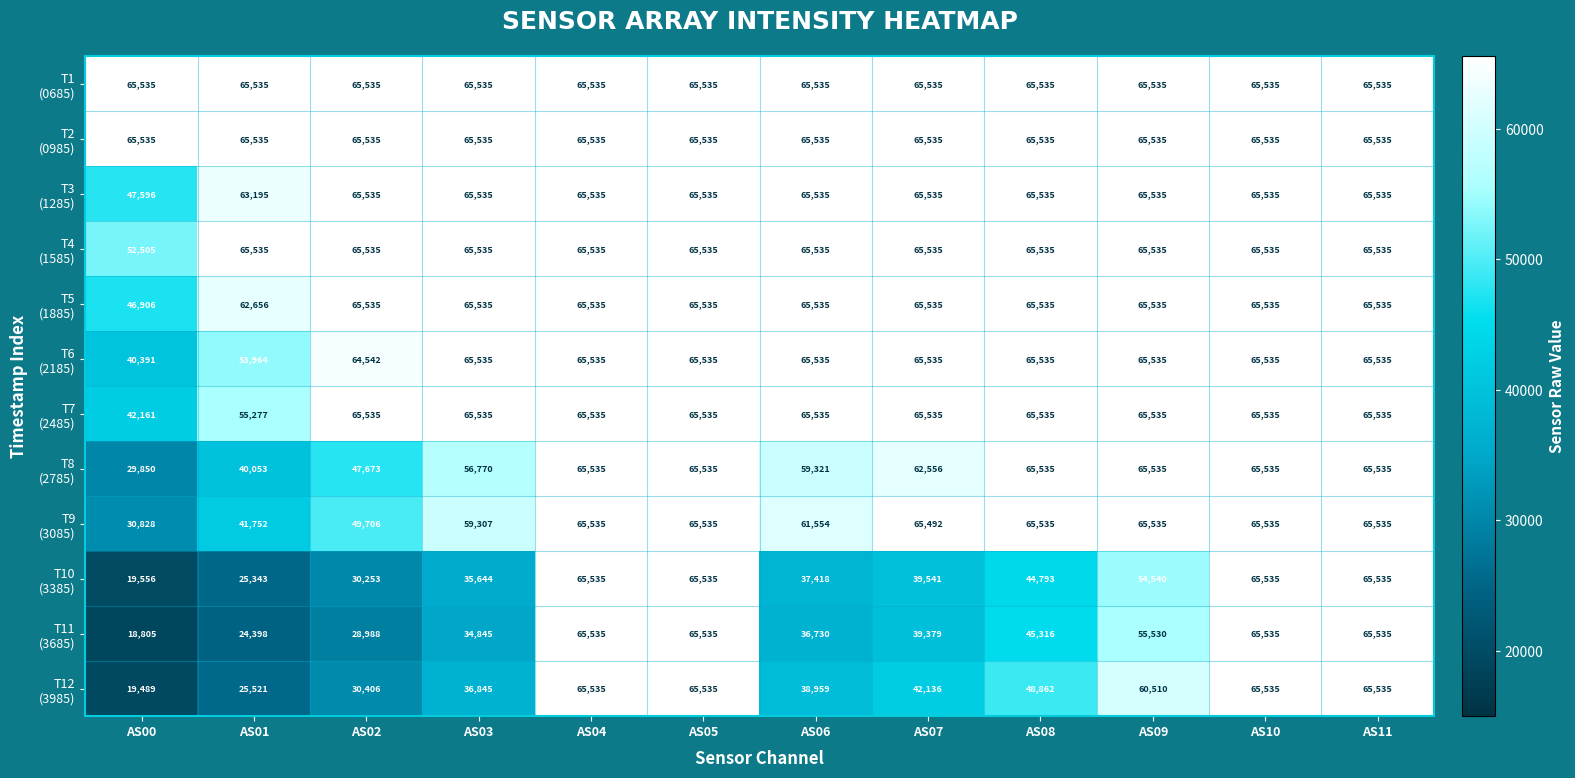

Which category has the lowest value across all series?

AS00